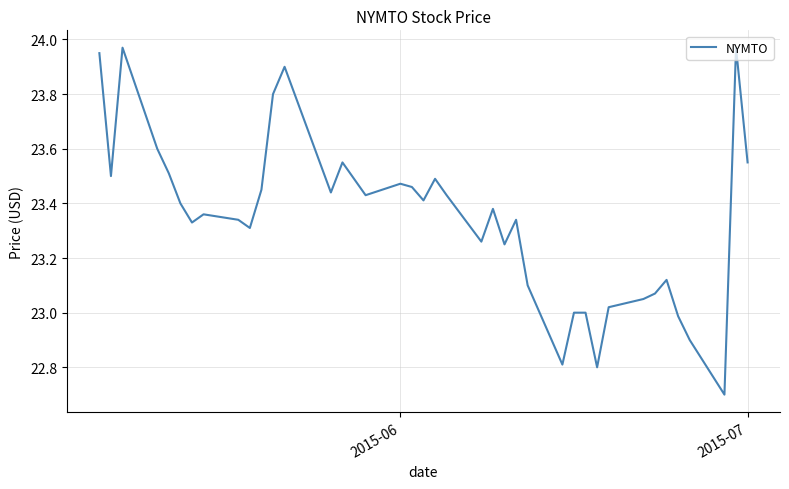

Does the chart have visible grid lines?

Yes